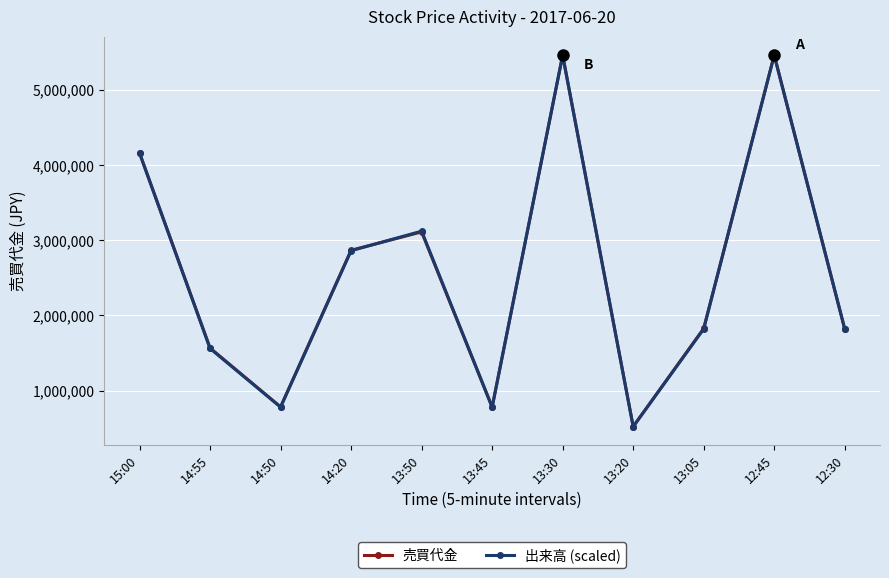

Where is the first local maximum for 出来高 (scaled)?

13:50